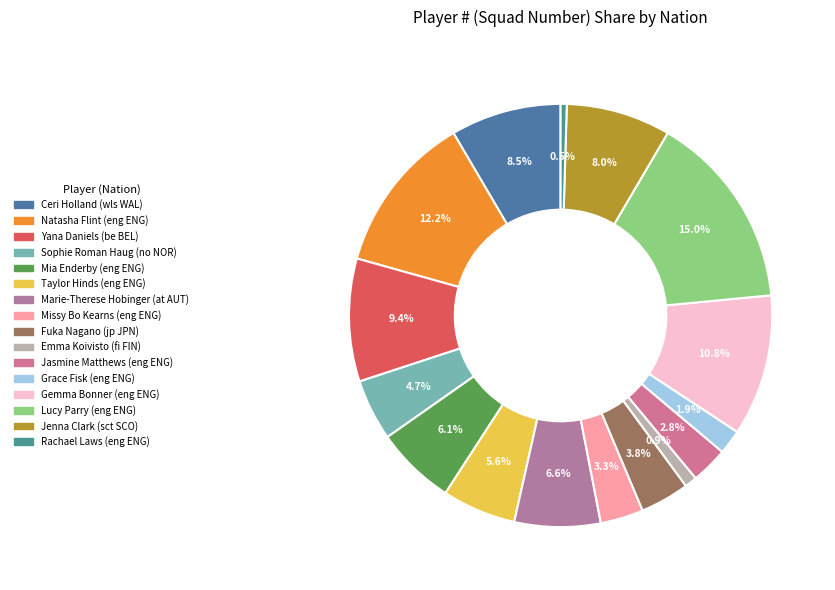

Is there any slice that represents more than half of the pie?

No